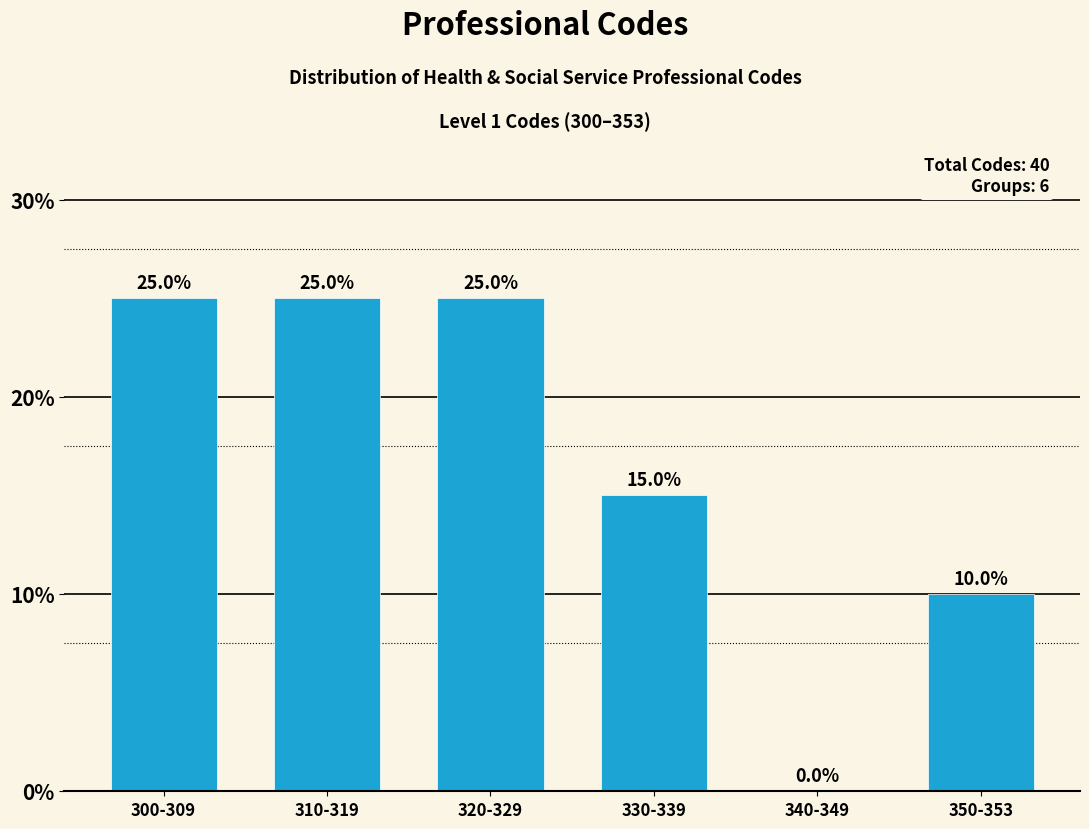

How many values are between 10 and 25?

5